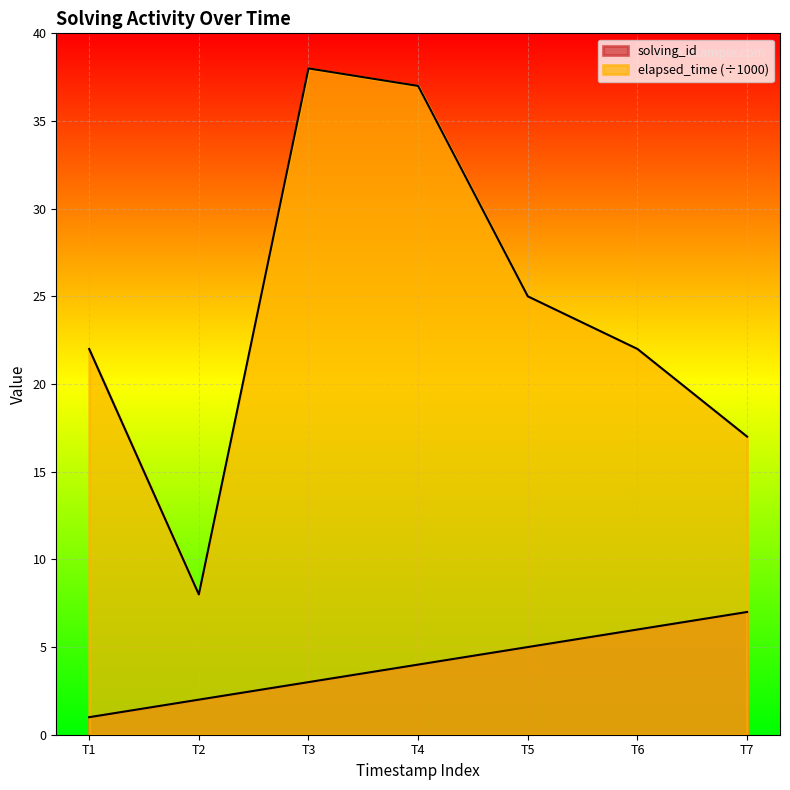

What is the value of the solving_id point at the 6th from the left?

6